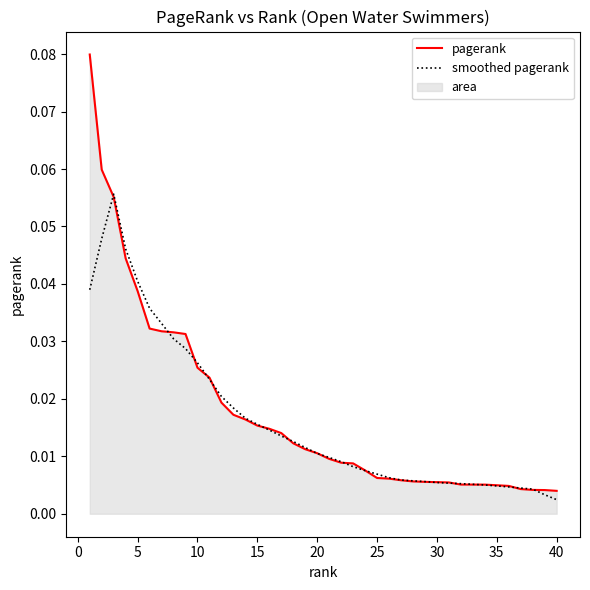

Reading right to left, what are all the values shown in this chart?

pagerank: 0.0	0.0	0.0	0.0	0.0	0.0	0.0	0.0	0.0	0.0	0.0	0.0	0.0	0.0	0.0	0.0	0.0	0.0	0.0	0.0	0.0	0.0	0.0	0.0	0.0	0.0	0.0	0.0	0.0	0.0	0.0	0.0	0.0	0.0	0.0	0.0	0.0	0.1	0.1	0.1
smoothed pagerank: 0.0	0.0	0.0	0.0	0.0	0.0	0.0	0.0	0.0	0.0	0.0	0.0	0.0	0.0	0.0	0.0	0.0	0.0	0.0	0.0	0.0	0.0	0.0	0.0	0.0	0.0	0.0	0.0	0.0	0.0	0.0	0.0	0.0	0.0	0.0	0.0	0.0	0.1	0.0	0.0